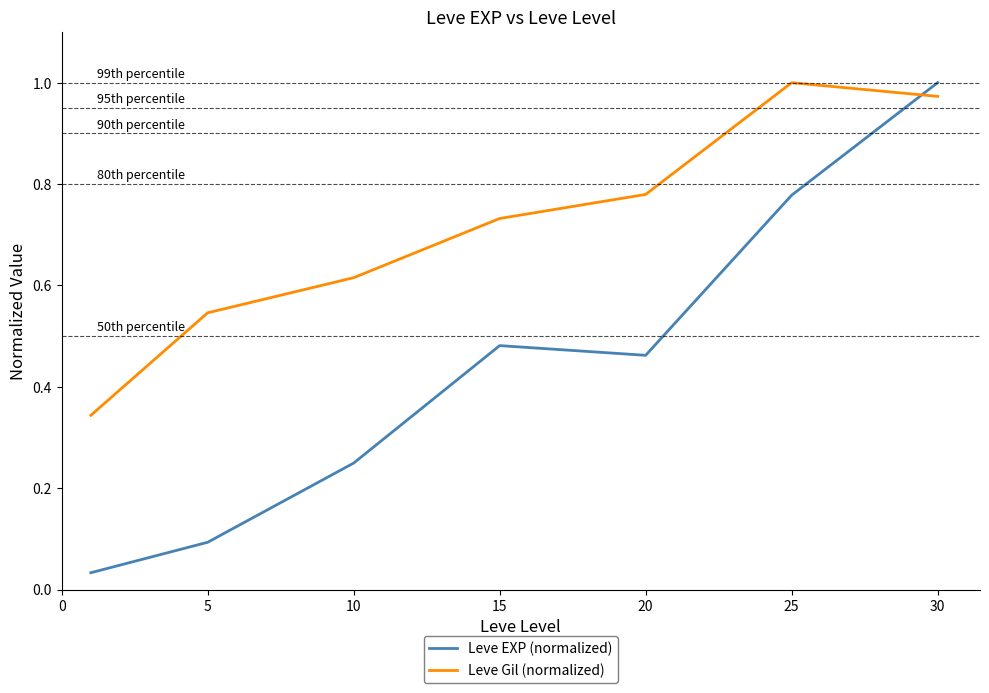

Rank the series by their average value, from lowest to highest.

Leve EXP (normalized), Leve Gil (normalized)